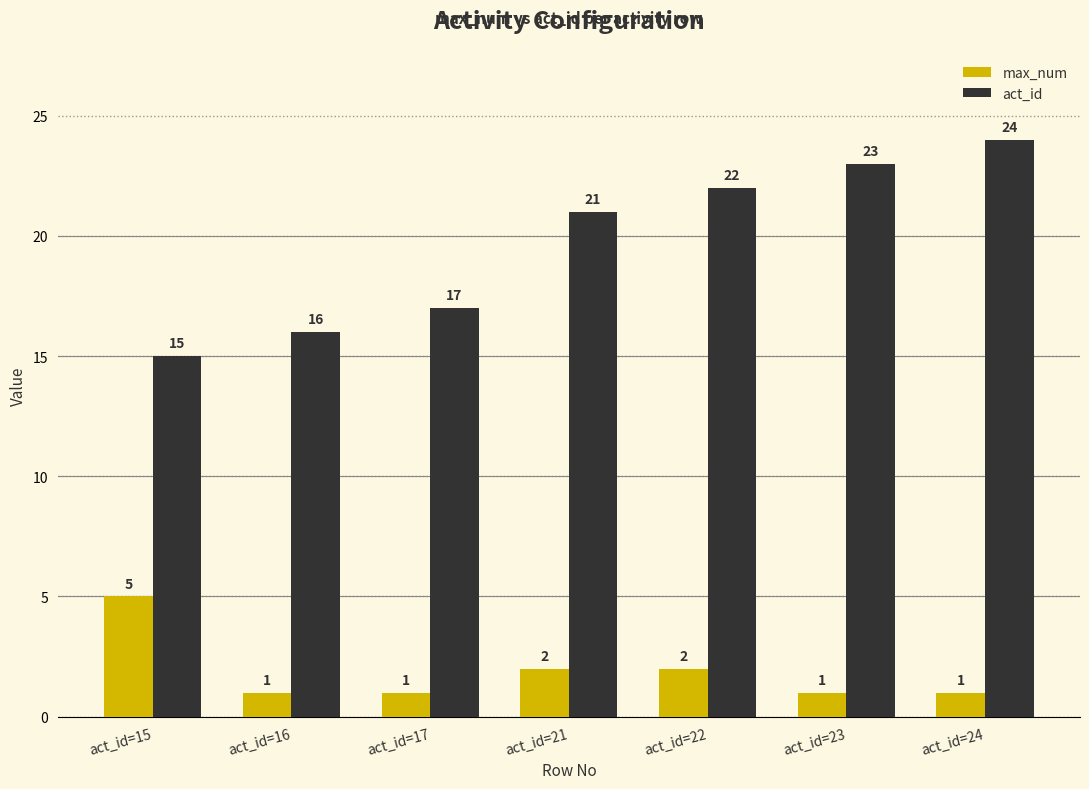

Which series changed the most between act_id=17 and act_id=22?

act_id